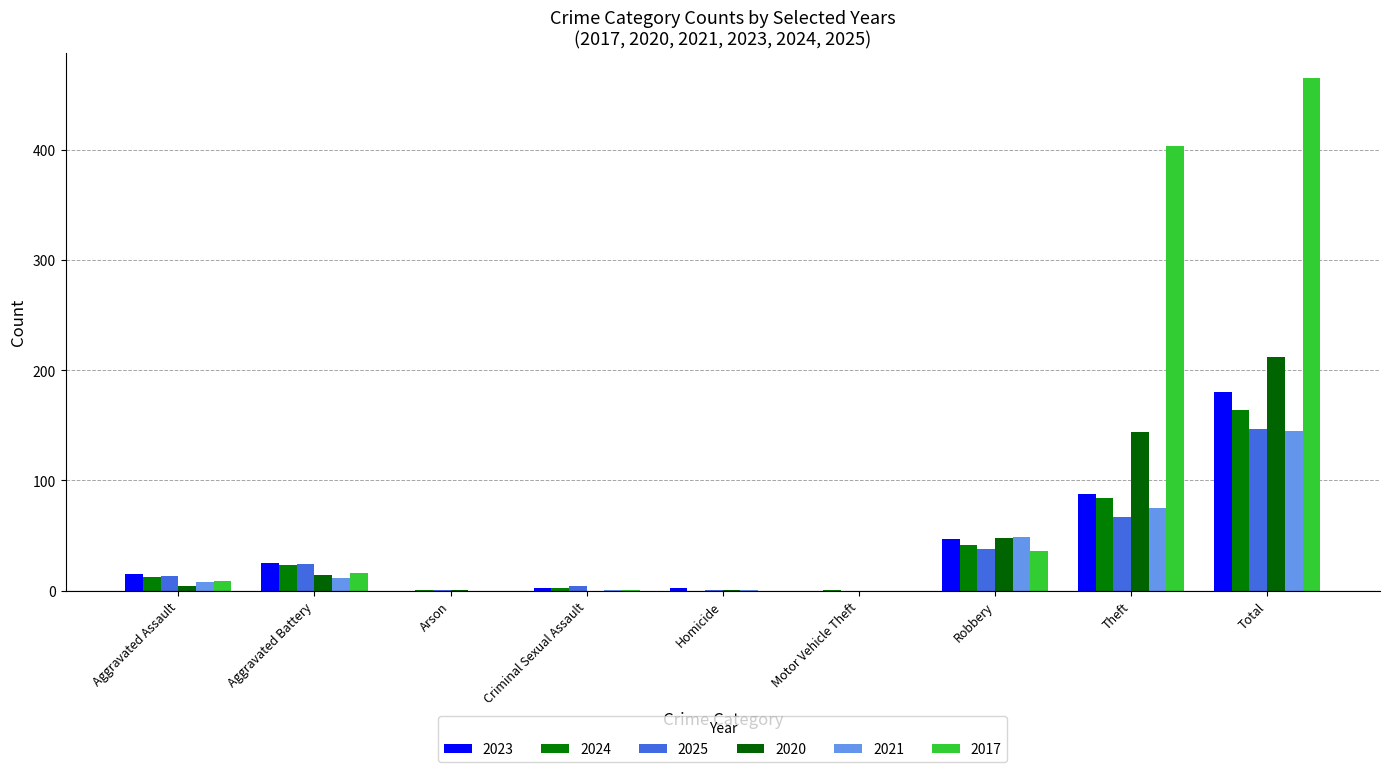

Is it true that 2023 equals 88 at Theft?

True